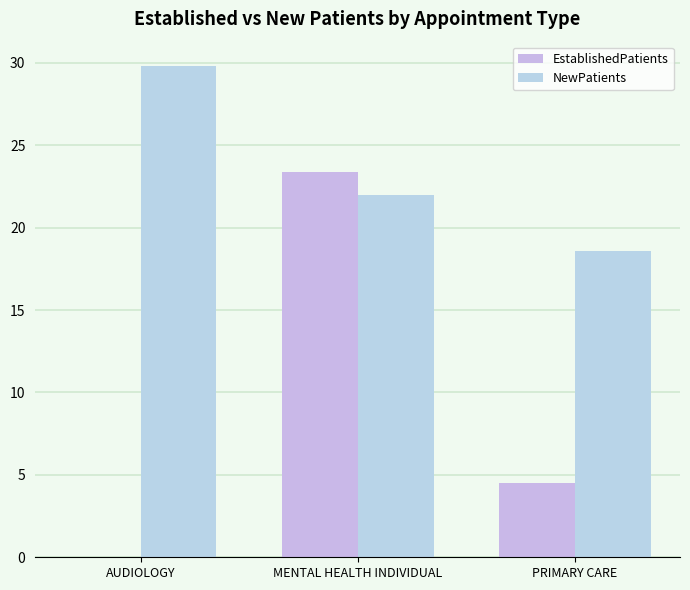

How many distinct data groups are displayed?

2